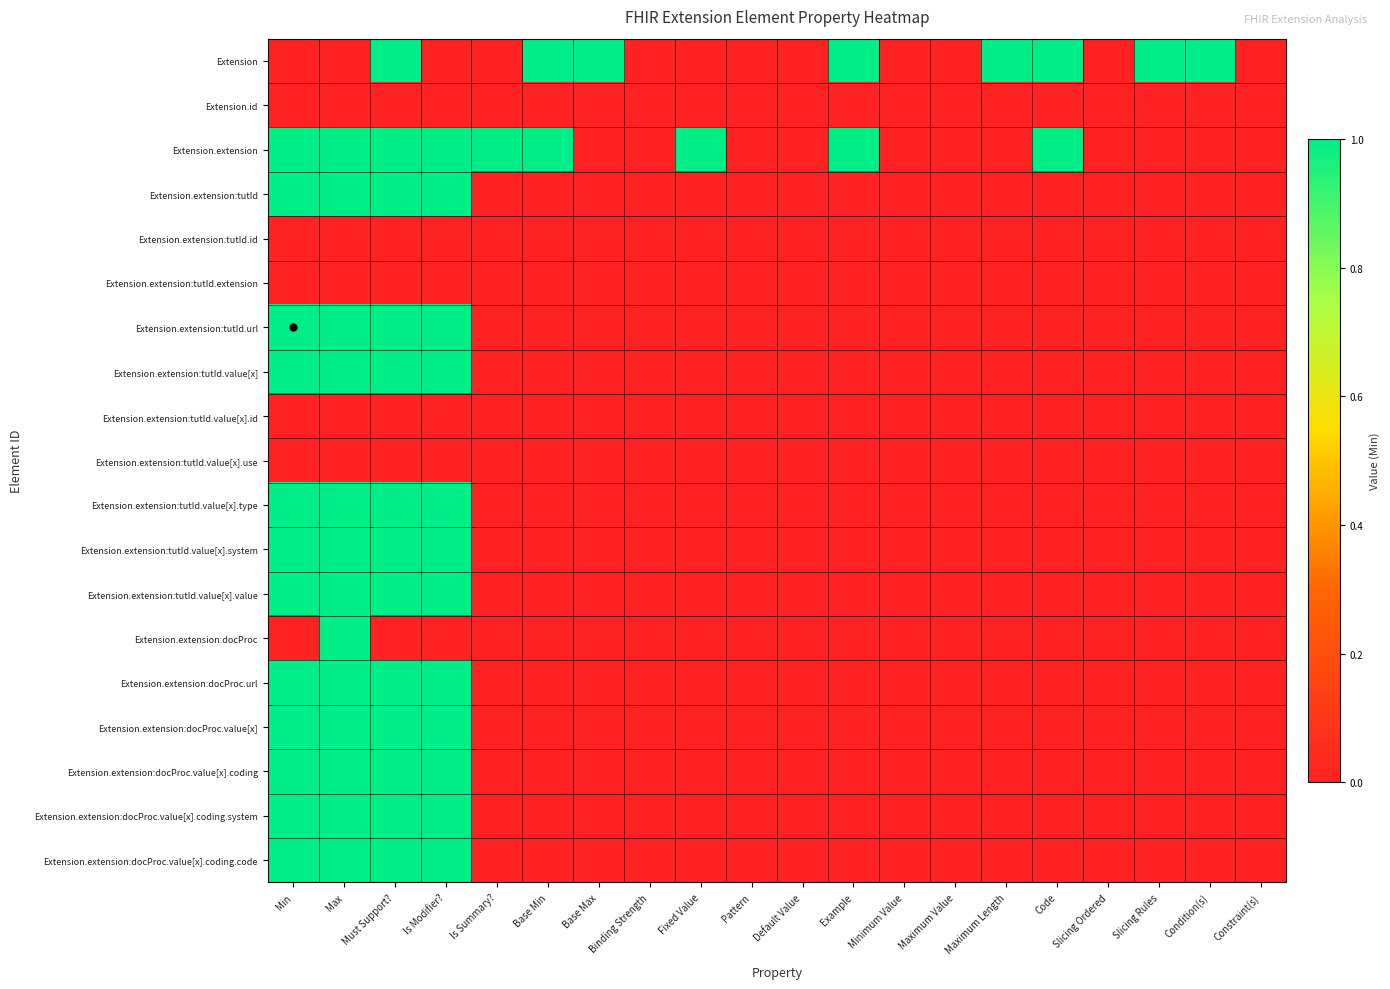

At which category does the chart reach its peak across all series?

Must Support?